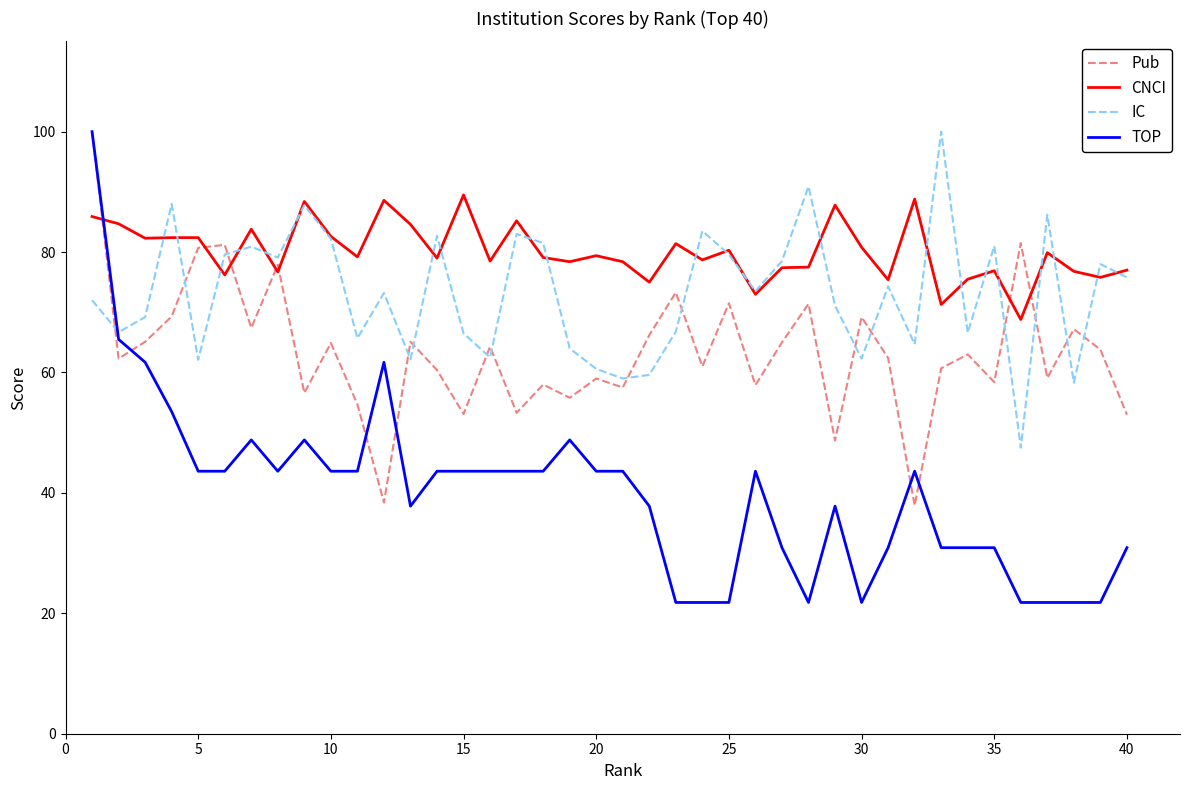

Which series has the largest total across all categories?

CNCI